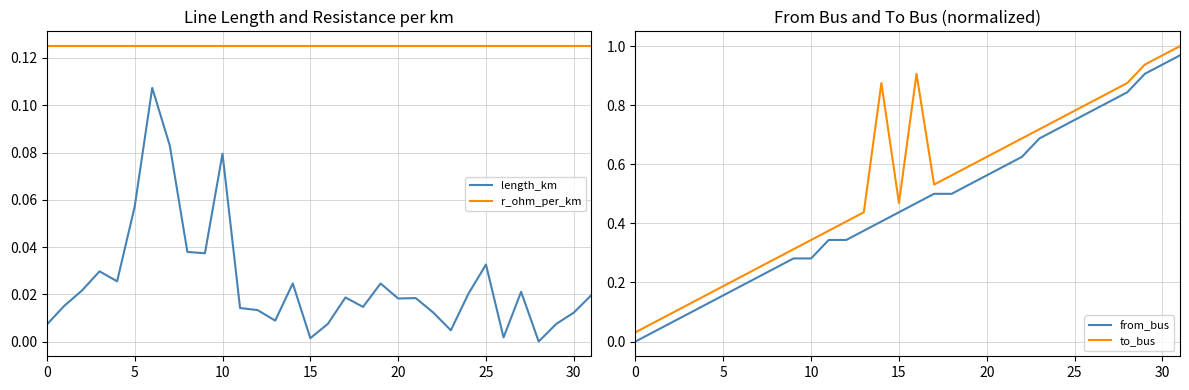

Which series has the largest total across all categories?

to_bus